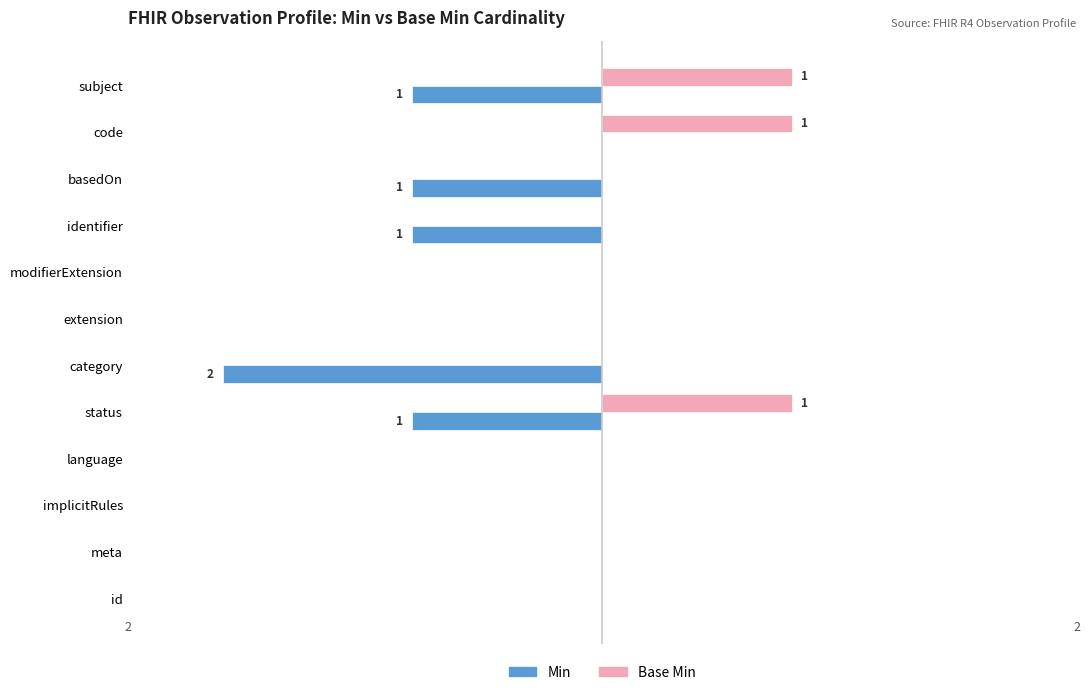

List the labels in order of Min value, smallest first.

category, status, identifier, basedOn, subject, id, meta, implicitRules, language, extension, modifierExtension, code